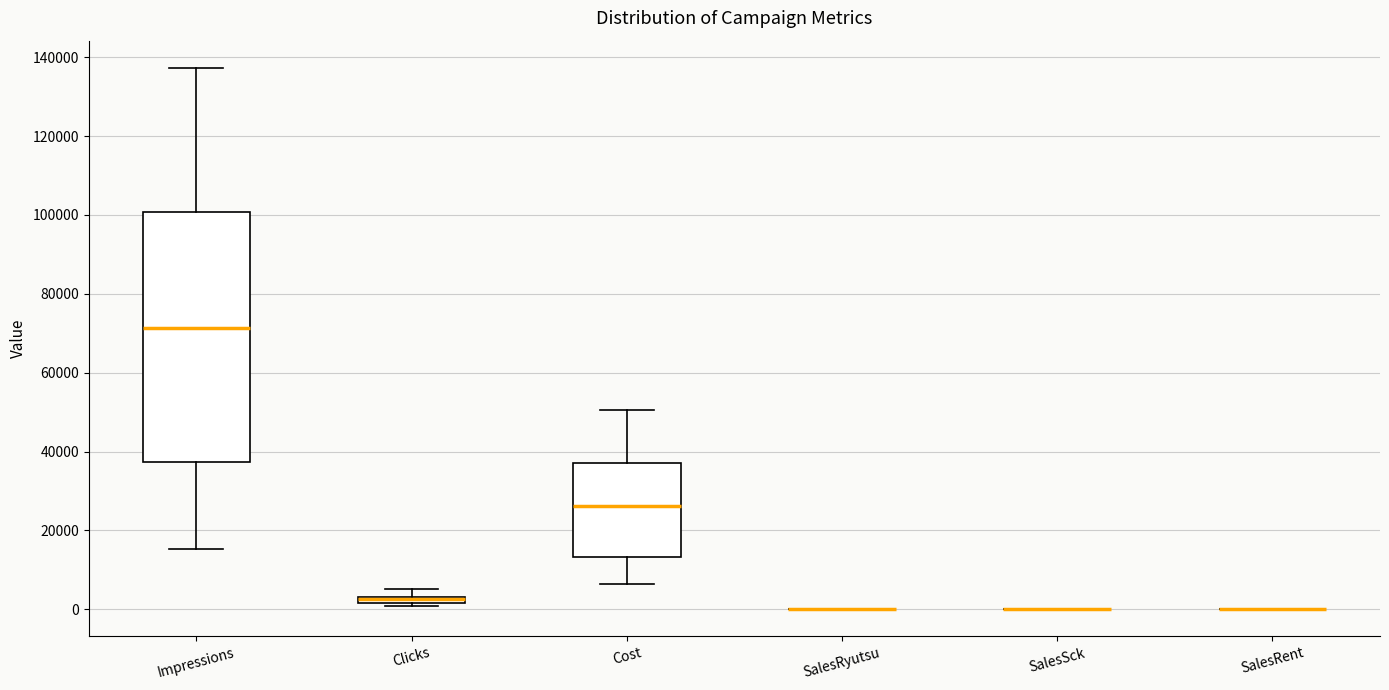

Comparing the boxes themselves (not the whiskers), which one is the tallest?

Impressions